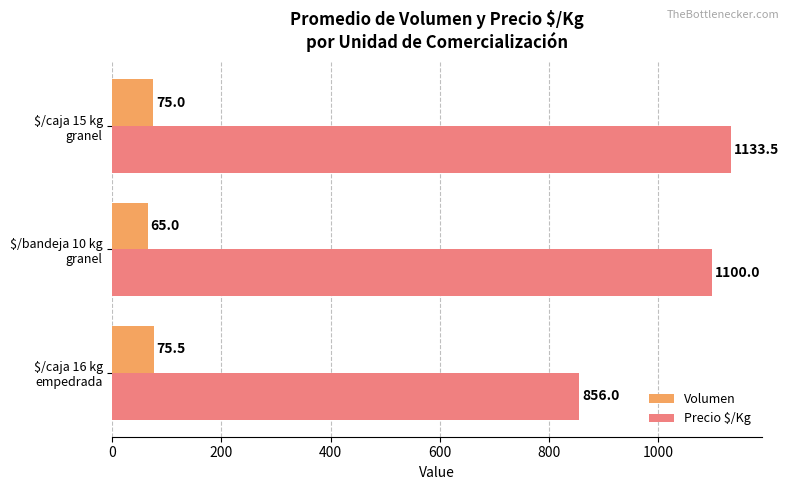

What is the maximum value for Volumen?

75.5